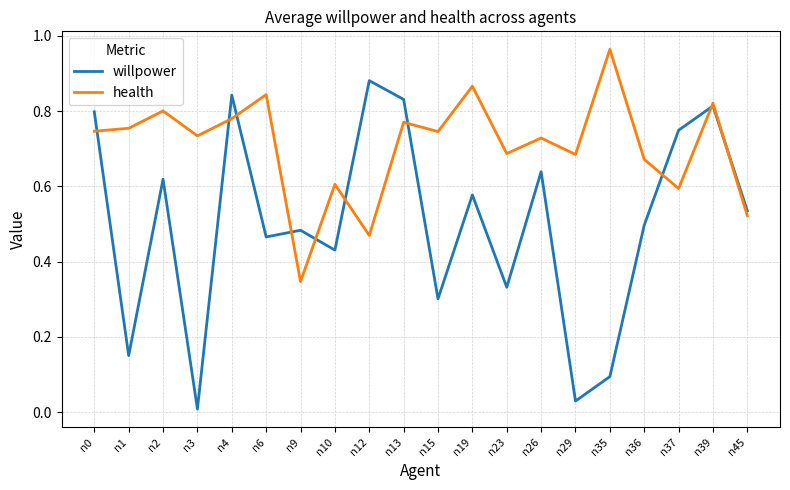

Where is health nearest to the value 0?

n9